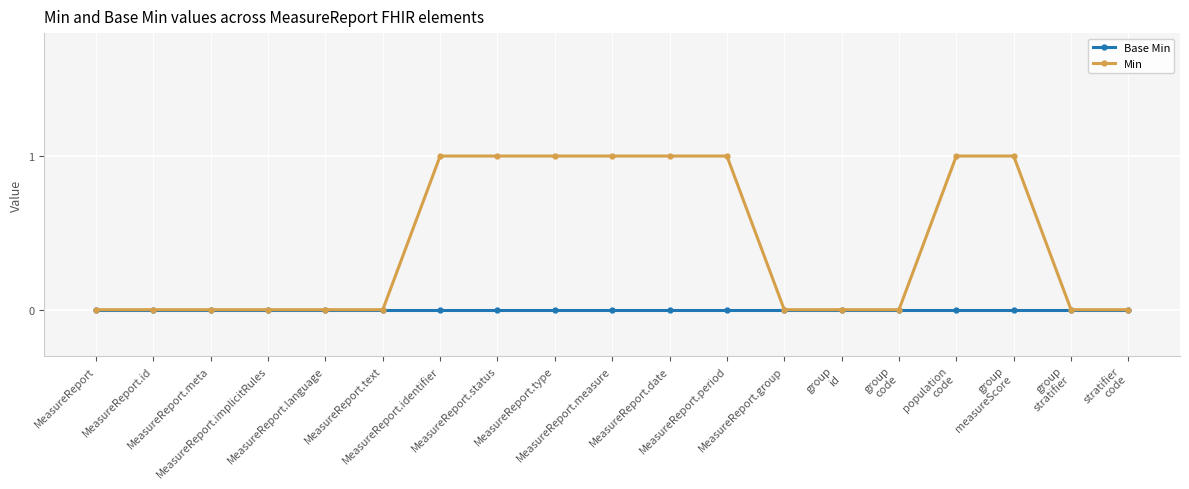

Which series has the largest total across all categories?

Min